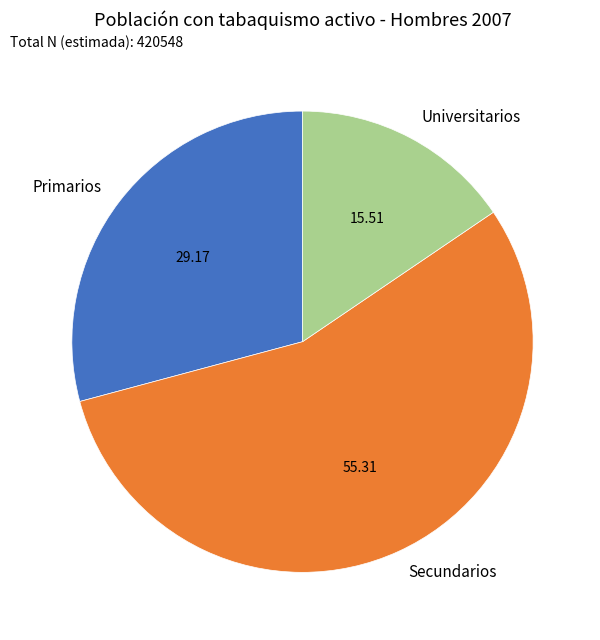

Does Universitarios account for over 50% of the chart?

No